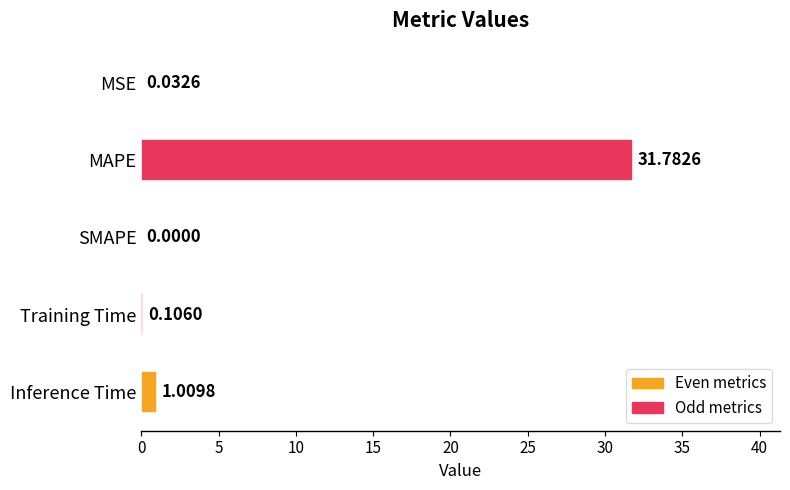

How many data points are above 0?

4